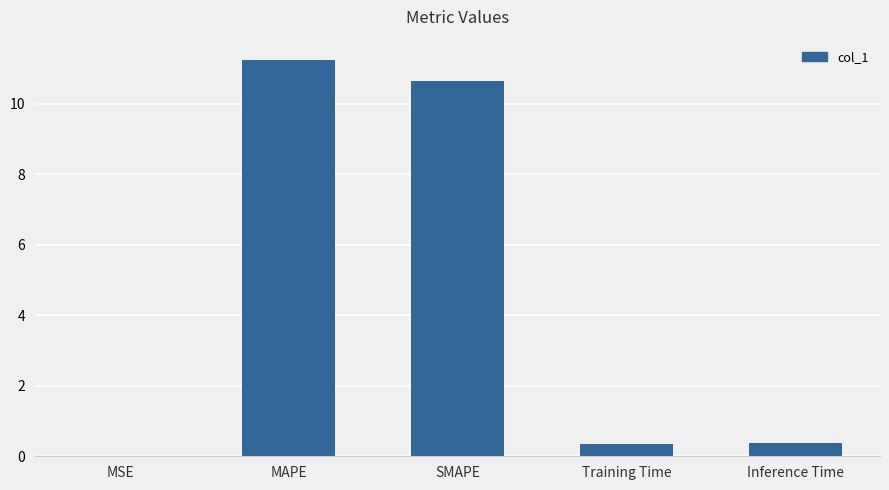

What is the sum of all values?

22.6